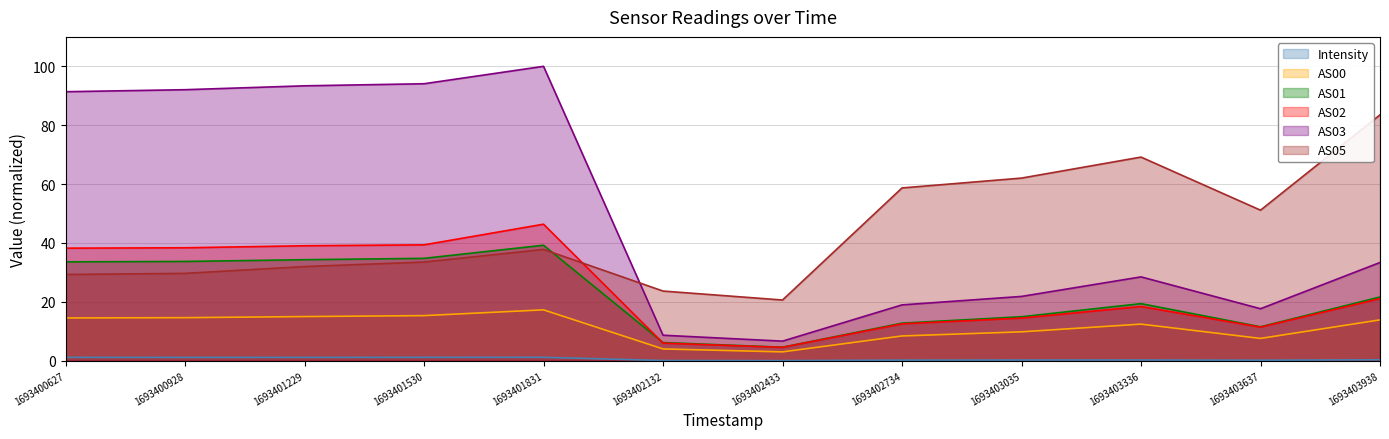

True or false: AS02 has a value of 19.3 at 1693403035.

False